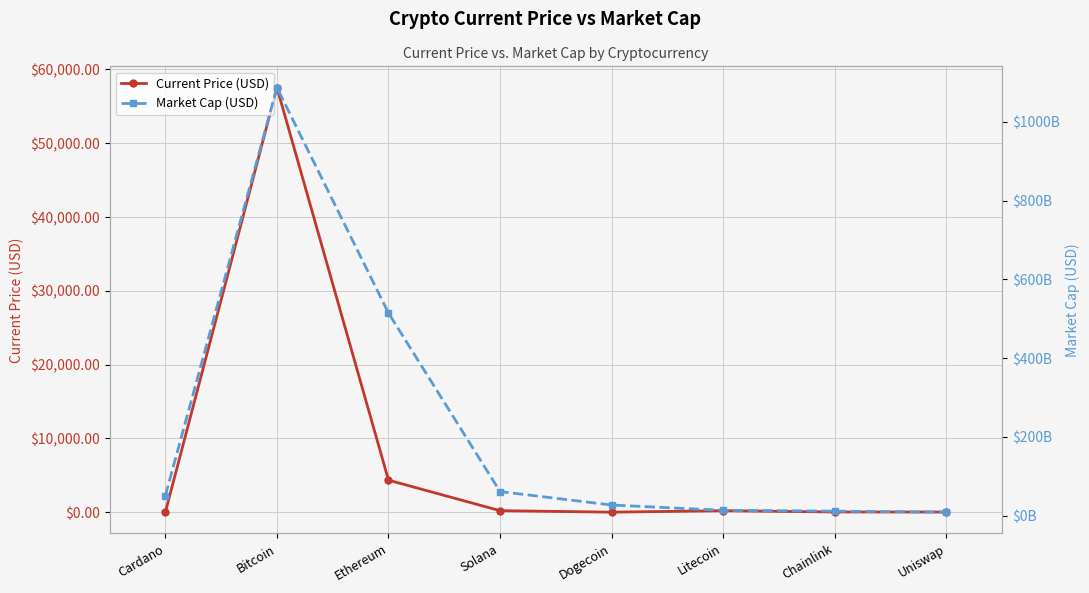

What is the difference between the maximum and minimum values in the Current Price (USD) series?

57547.8